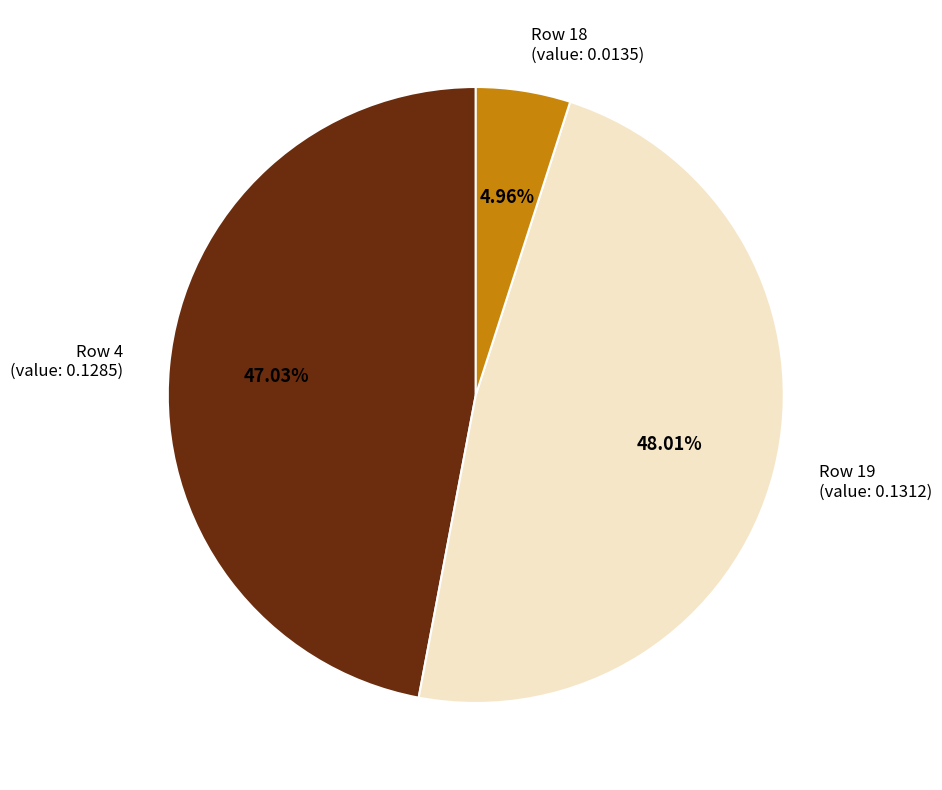

To the nearest percent, what is the difference between the largest and smallest slice percentages?

43%